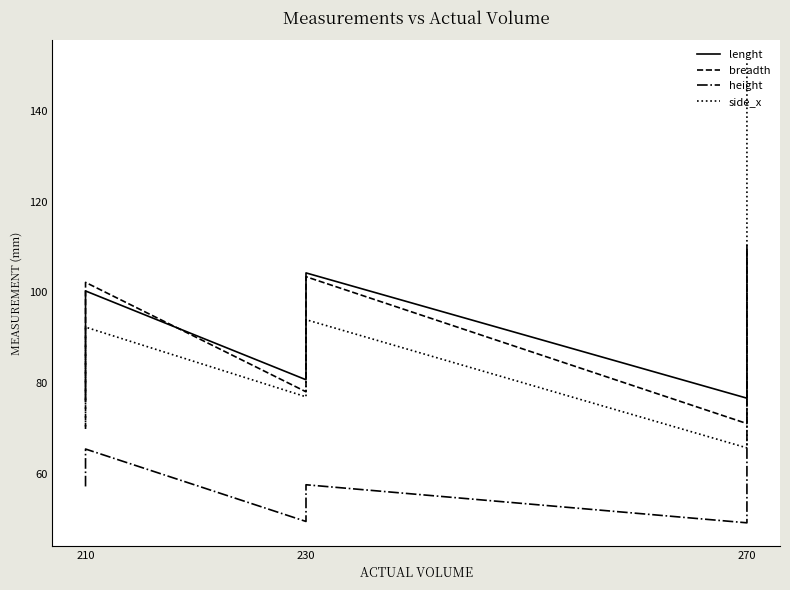

True or false: lenght and side_x intersect in this chart.

True